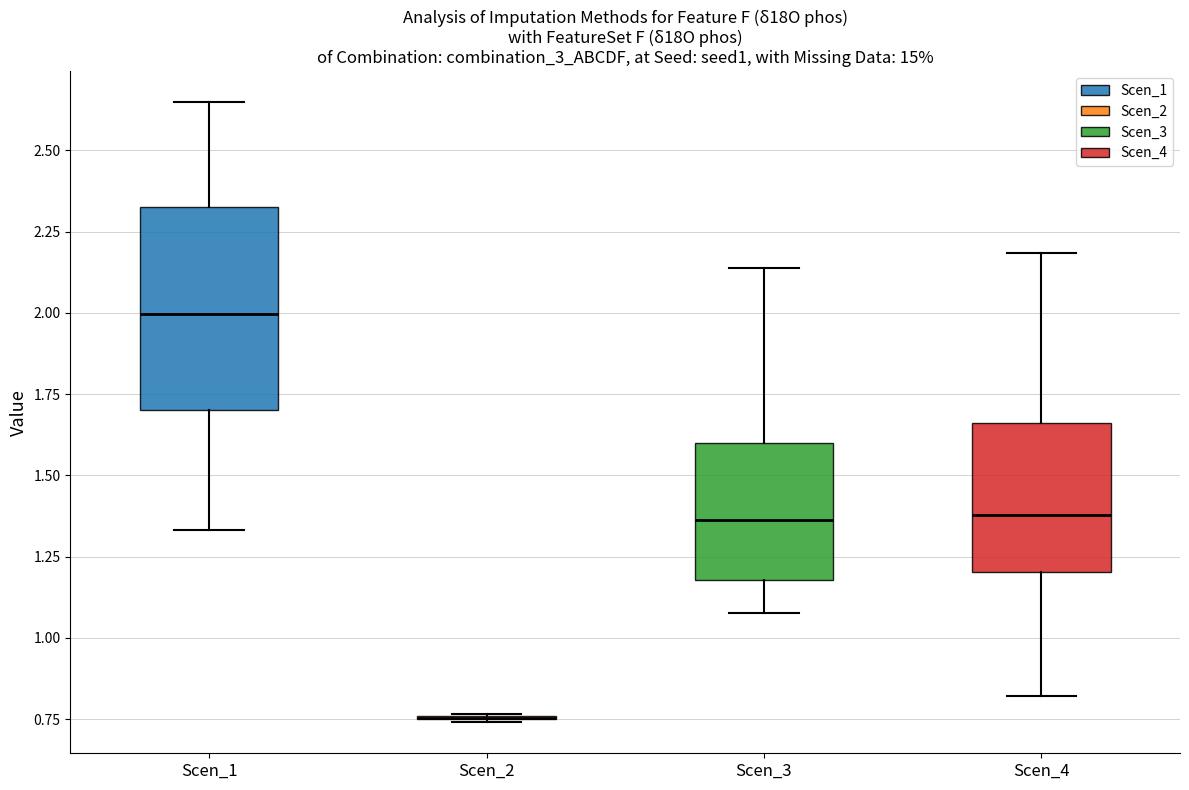

Reading left to right, transcribe this box plot: for each box, give where its median line is, the range the box spans, and where its two whiskers end, as read against the y-axis. The values are not printed on the chart, so give them approximately, as read against the axis.

Scen_1: median 2.00, box 1.70 to 2.35, whiskers 1.35 to 2.65
Scen_2: box collapsed to a line at 0.75, whiskers 0.75 to 0.75
Scen_3: median 1.35, box 1.20 to 1.60, whiskers 1.10 to 2.15
Scen_4: median 1.40, box 1.20 to 1.65, whiskers 0.80 to 2.20